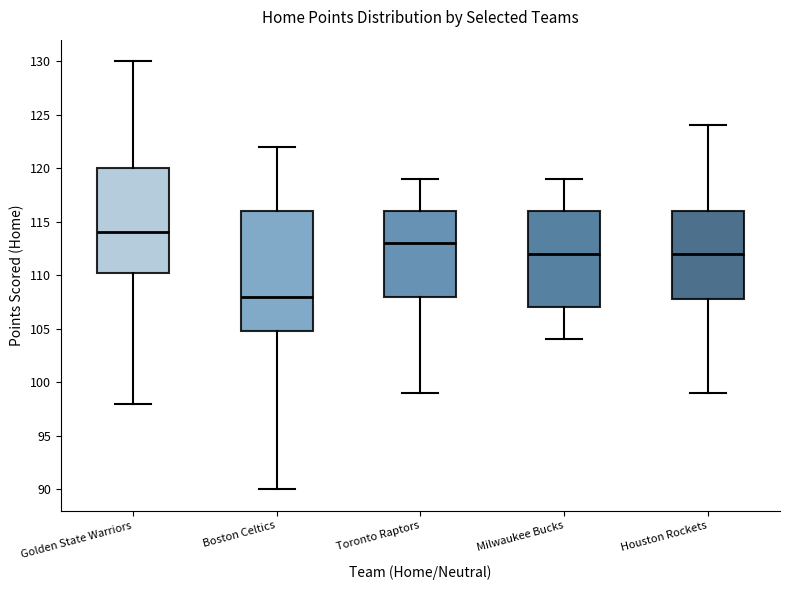

Reading left to right, transcribe this box plot: for each box, give where its median line is, the range the box spans, and where its two whiskers end, as read against the y-axis. The values are not printed on the chart, so give them approximately, as read against the axis.

Golden State Warriors: median 114.0, box 110.5 to 120.0, whiskers 98.0 to 130.0
Boston Celtics: median 108.0, box 105.0 to 116.0, whiskers 90.0 to 122.0
Toronto Raptors: median 113.0, box 108.0 to 116.0, whiskers 99.0 to 119.0
Milwaukee Bucks: median 112.0, box 107.0 to 116.0, whiskers 104.0 to 119.0
Houston Rockets: median 112.0, box 108.0 to 116.0, whiskers 99.0 to 124.0